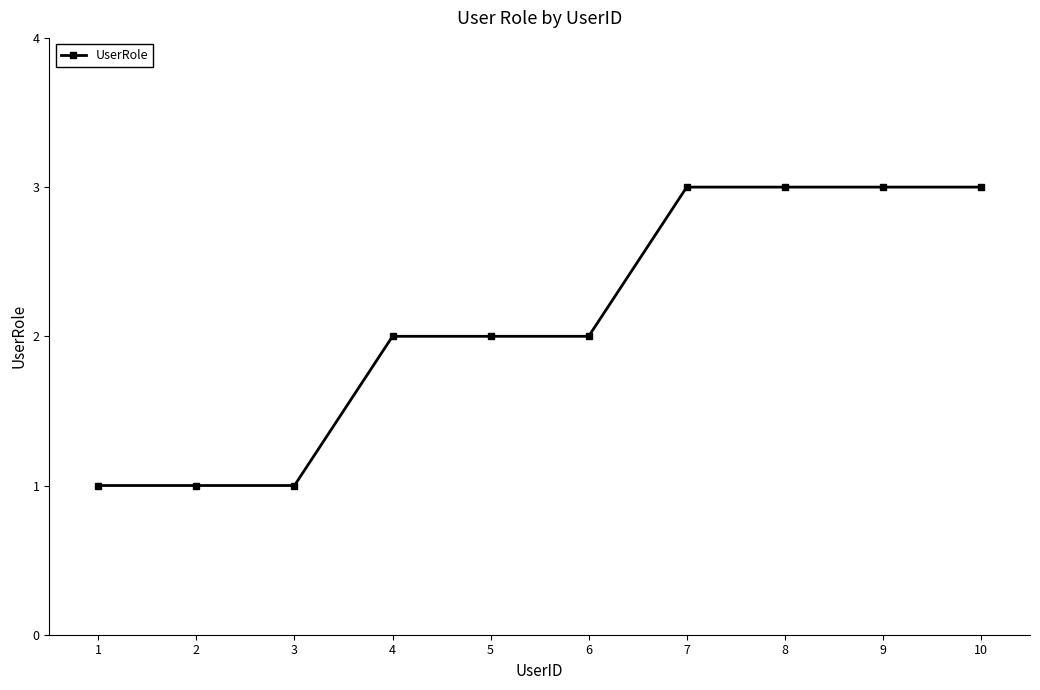

What is the value of the 6th point from the left?

2